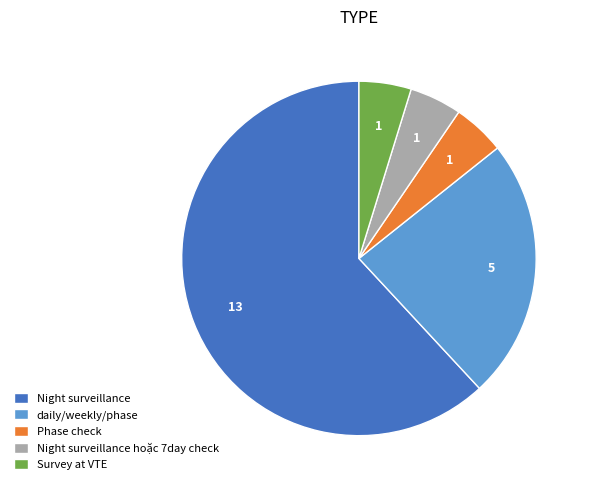

What is the ratio of the value at daily/weekly/phase to the value at Night surveillance hoặc 7day check?

5.0